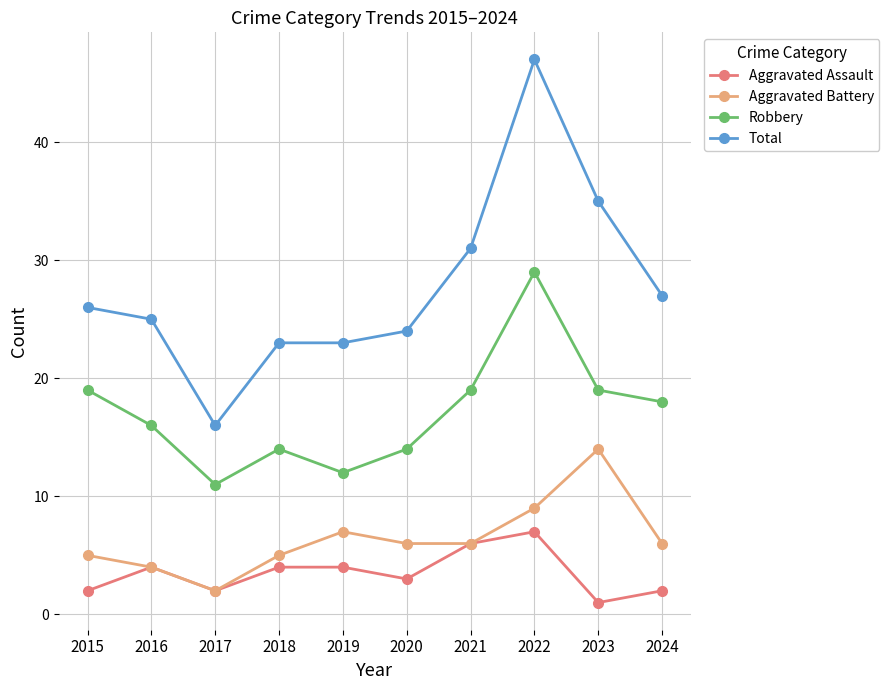

Does the chart display data point markers on the line(s)?

Yes